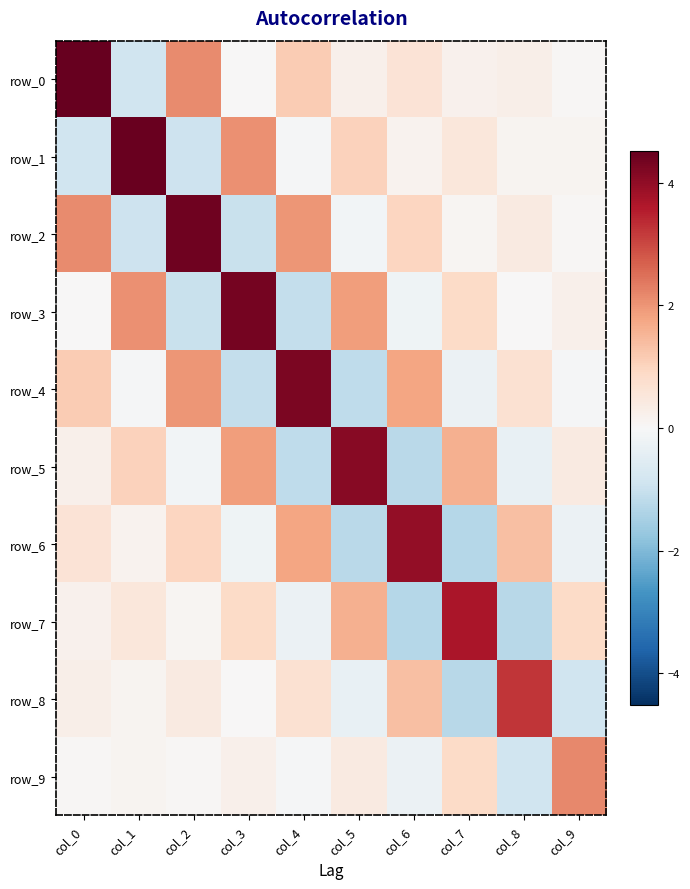

What is the maximum value for row_9?

2.2